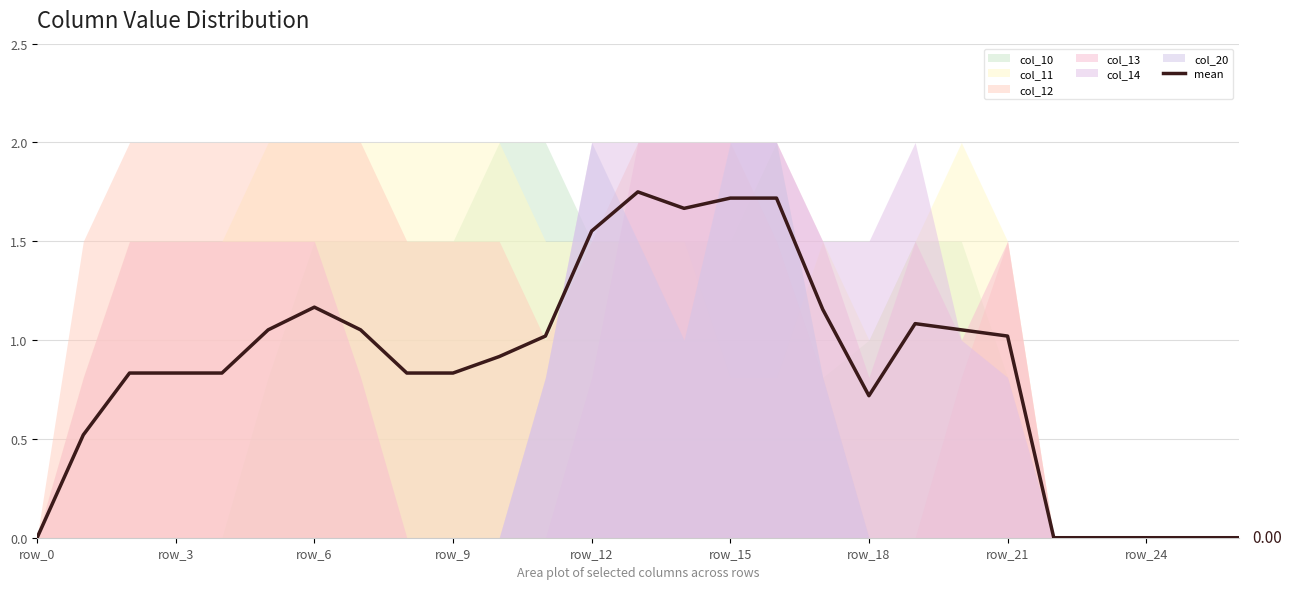

Which category has the highest value across all series?

13